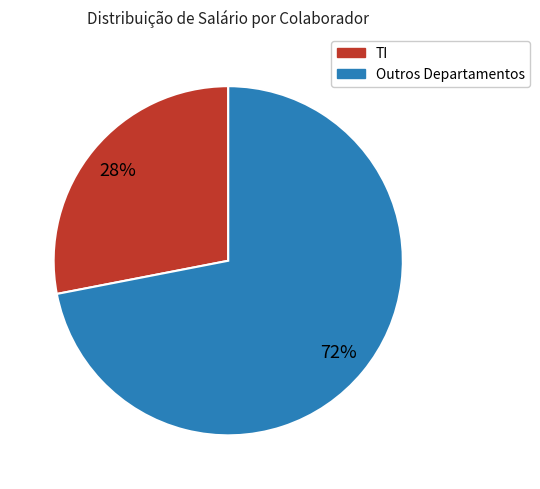

Is there any slice that represents more than half of the pie?

Yes